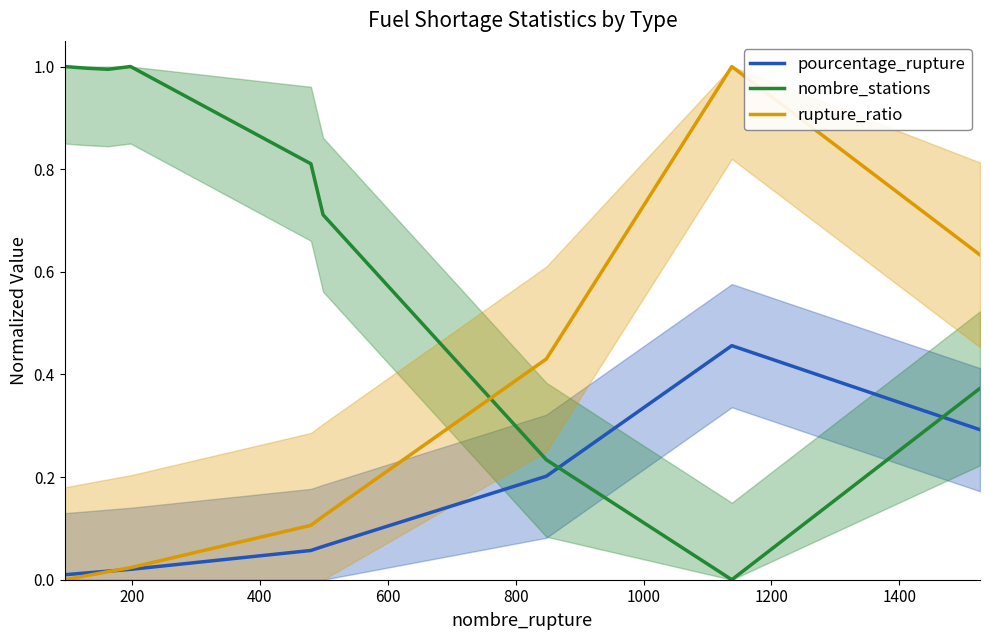

What is the difference between the maximum and second lowest values in the rupture_ratio series?

1.0